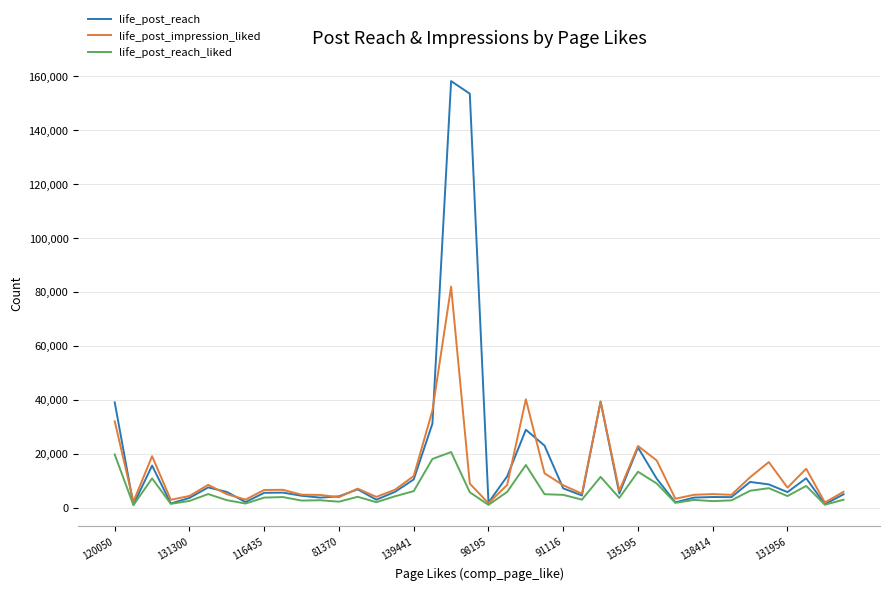

What is the greatest value displayed?

158208